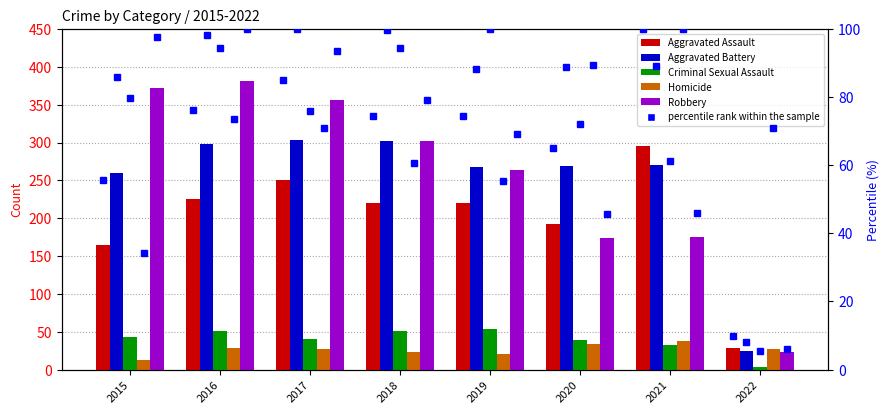

The Aggravated Battery series shows 267 at 2019. True or false?

True